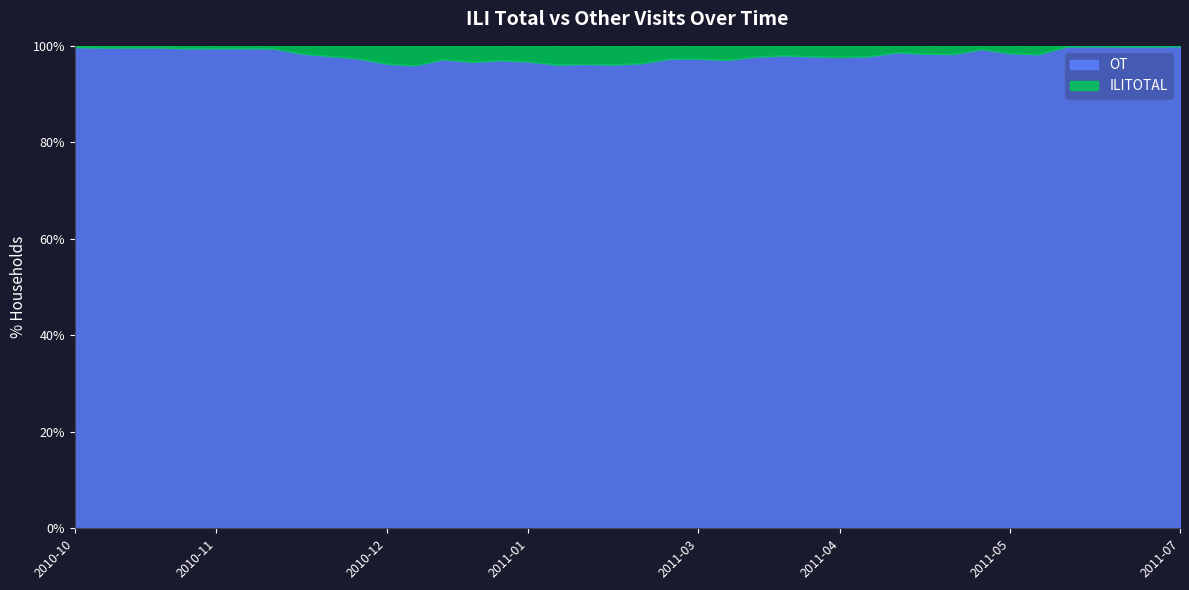

Does the chart have visible grid lines?

Yes